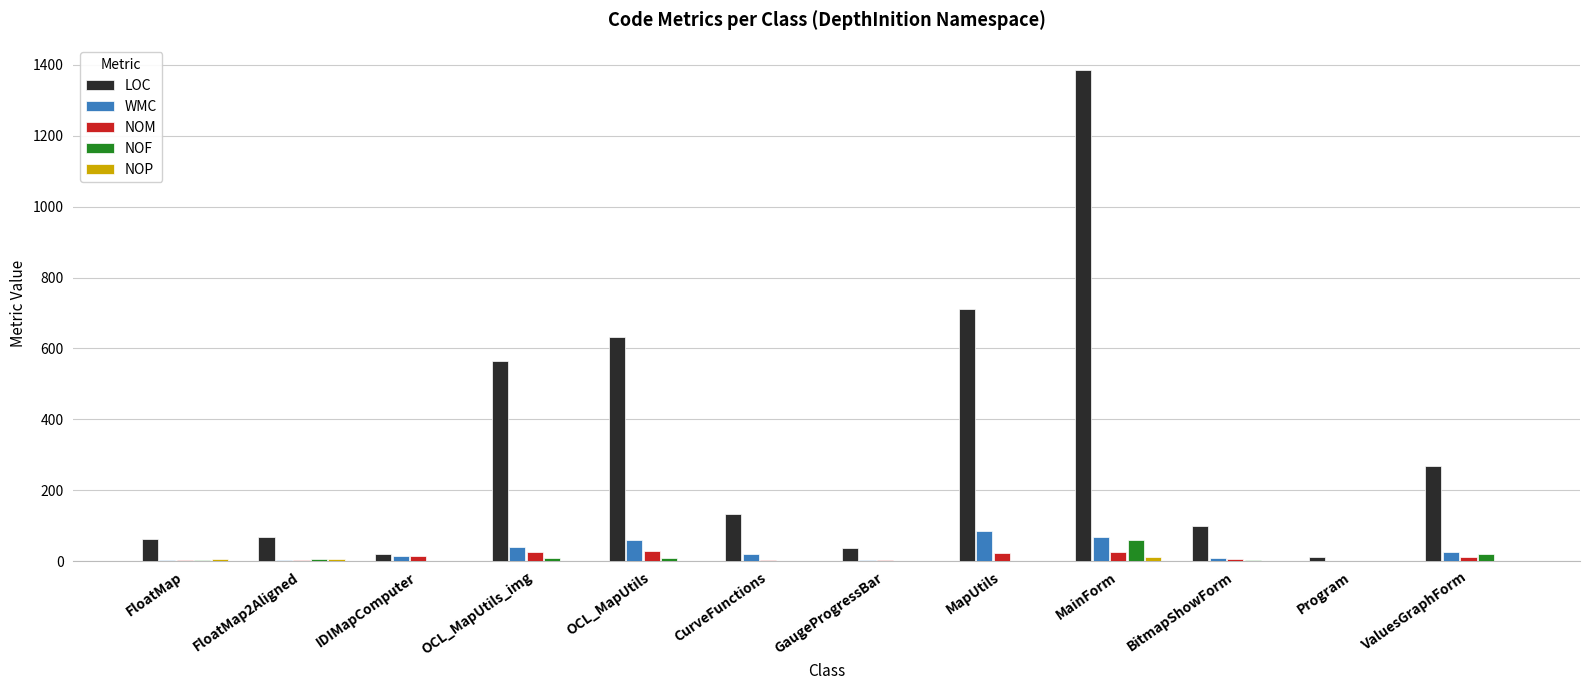

Are the bars grouped side by side (vs. stacked)?

Yes